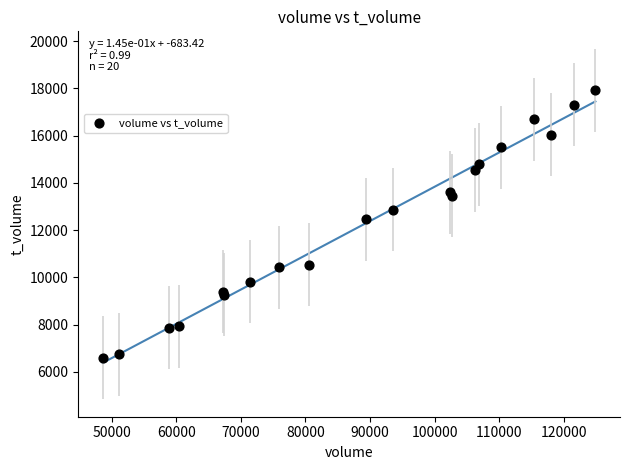

What Y value in the scatter plot is closest to 12255?

12464